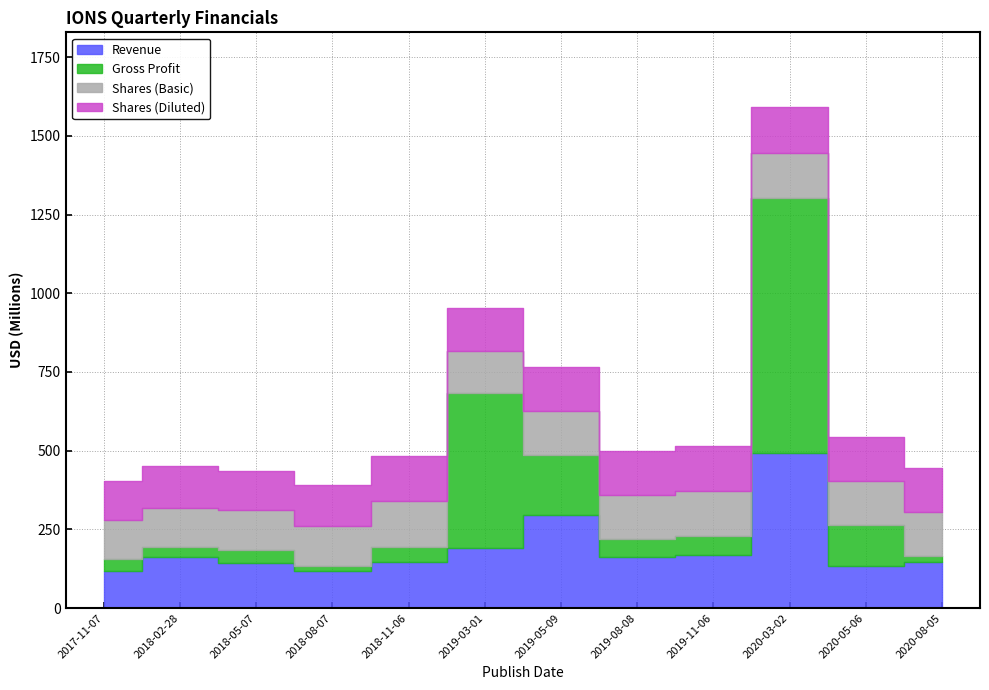

True or false: Shares (Diluted) has more than 2 points higher than both neighbors.

True